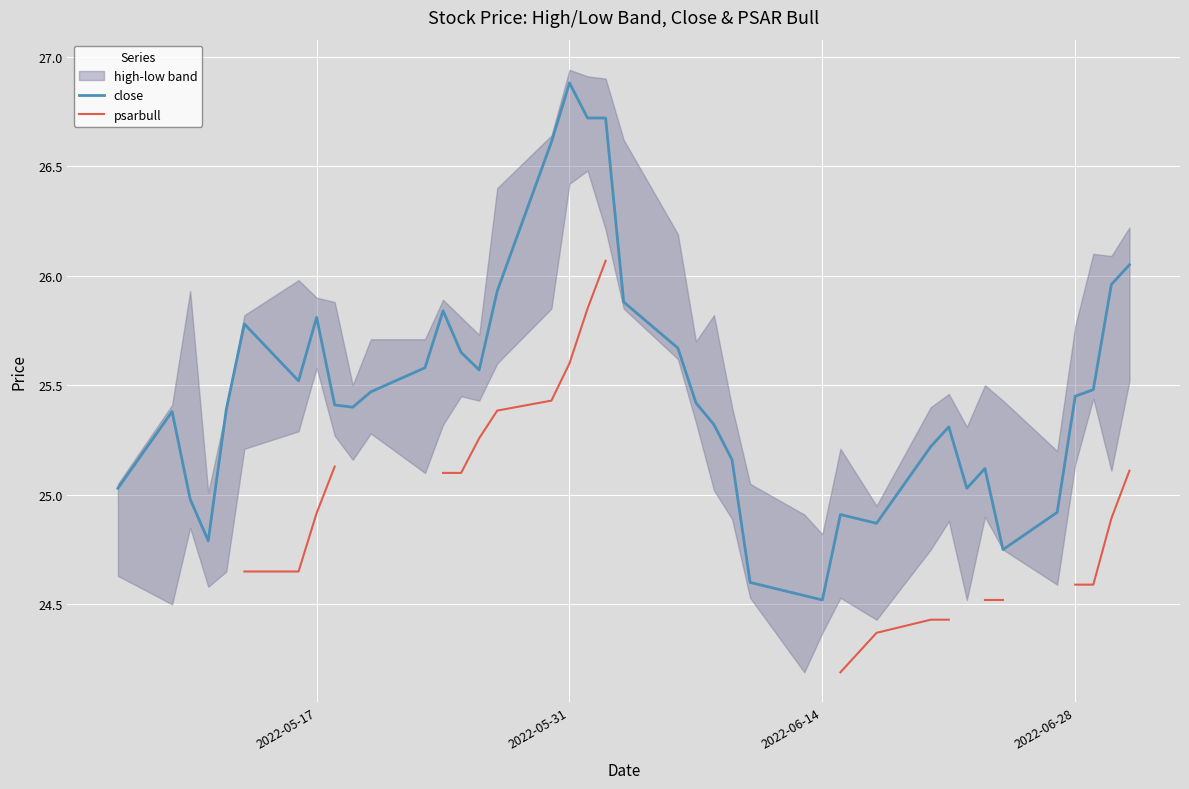

At which label does close reach its peak?

2022-05-31